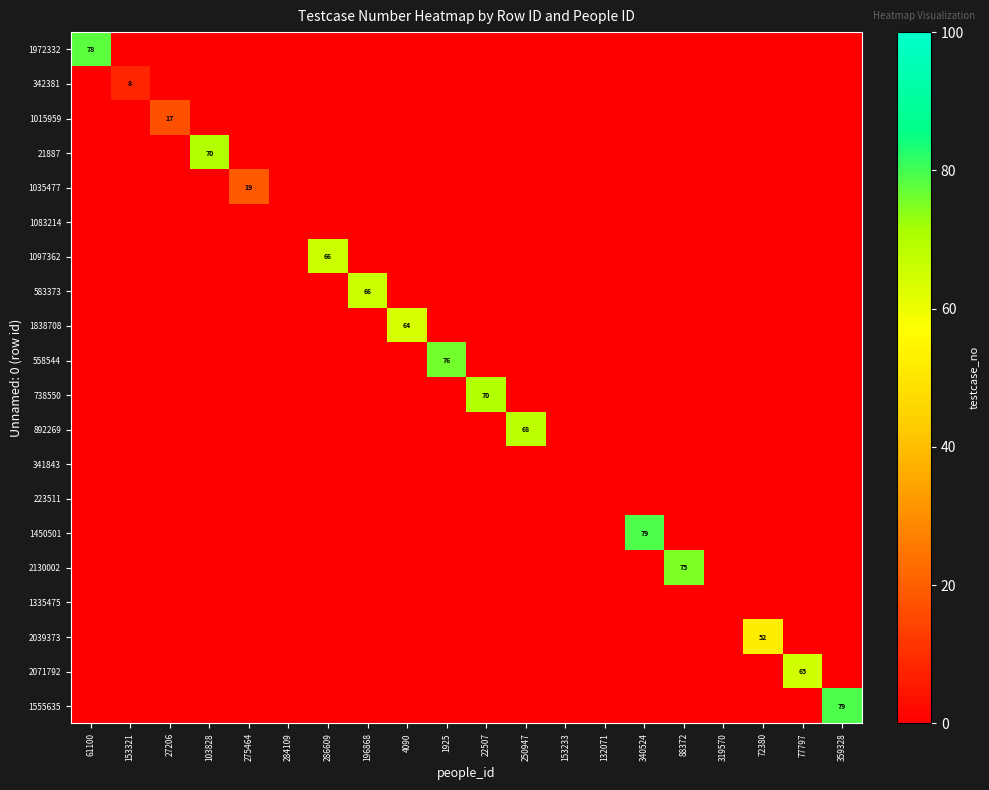

At which label does 1335475 reach its minimum?

61100